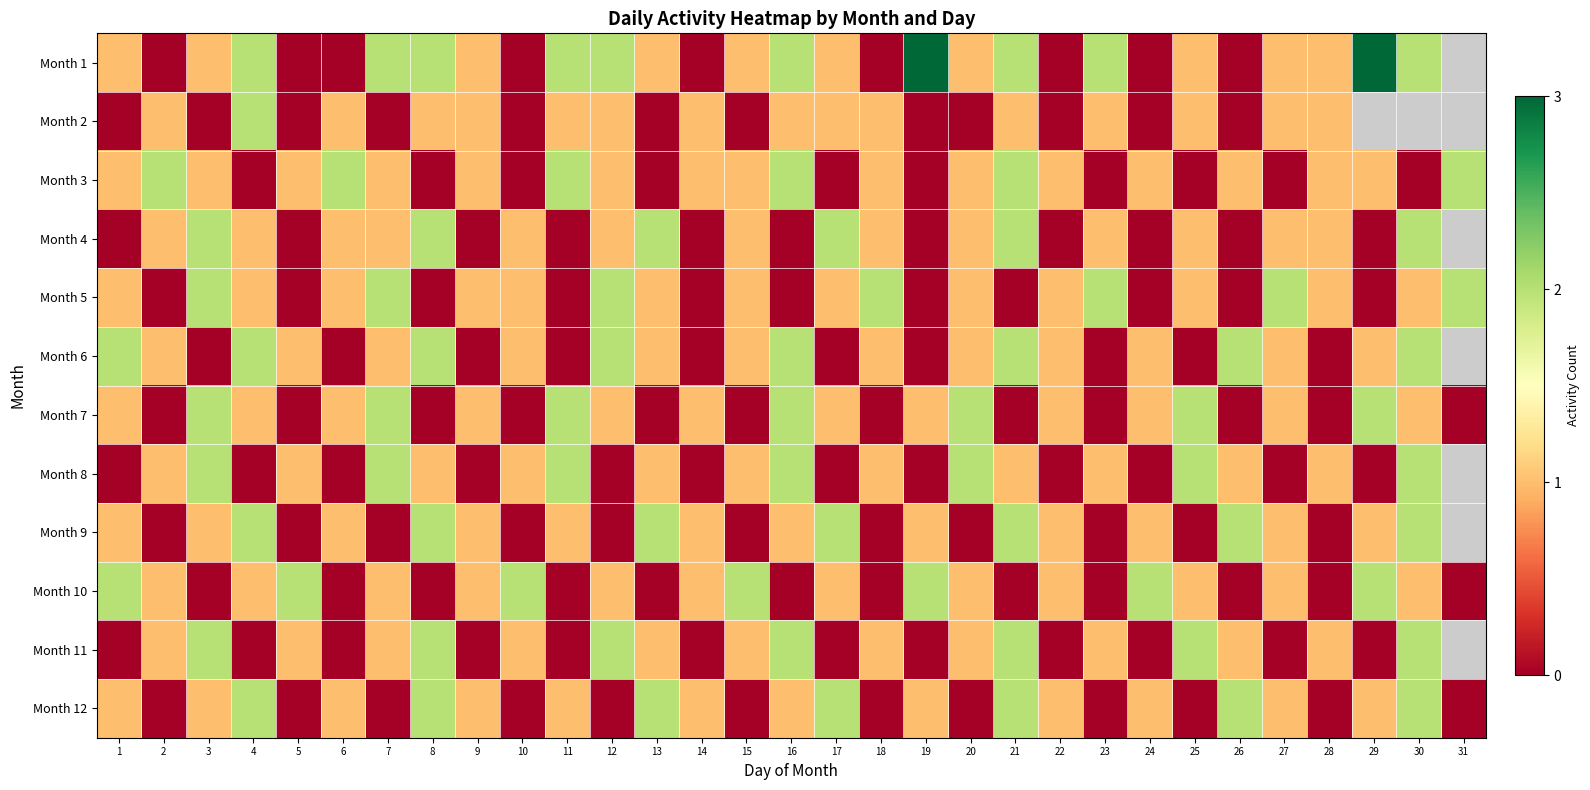

What is the difference between the highest and lowest values at 15?

2.0